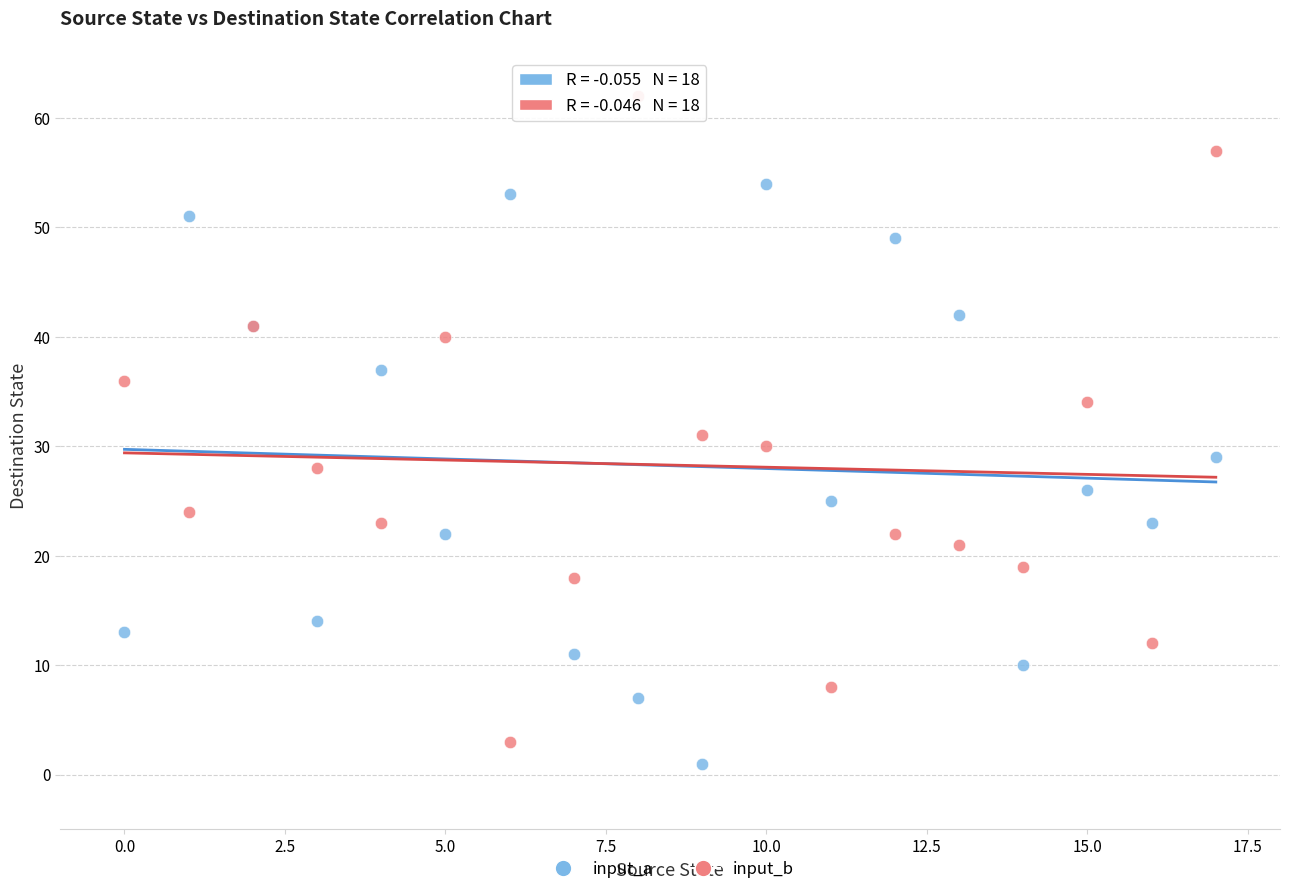

What are all the series names shown in the legend?

input_a, input_b